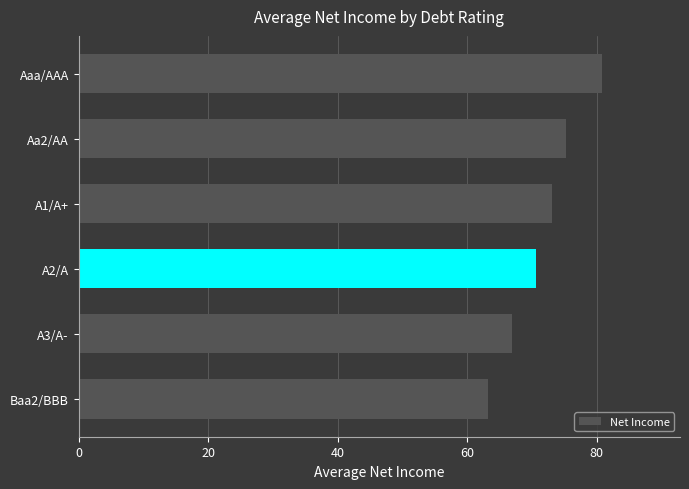

Rank the categories by value from lowest to highest.

Baa2/BBB, A3/A-, A2/A, A1/A+, Aa2/AA, Aaa/AAA